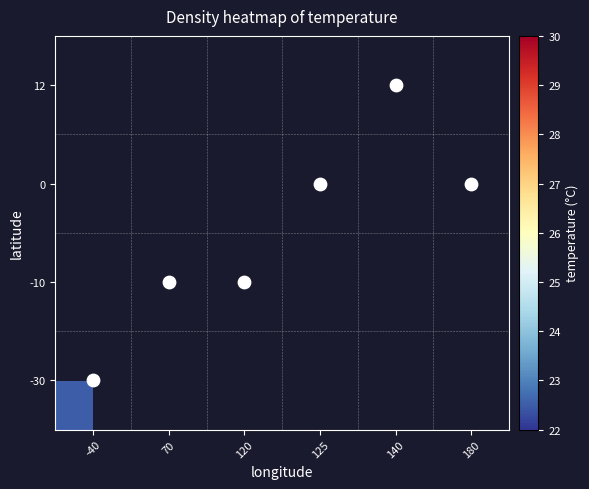

What is the maximum value shown in the chart?

29.1